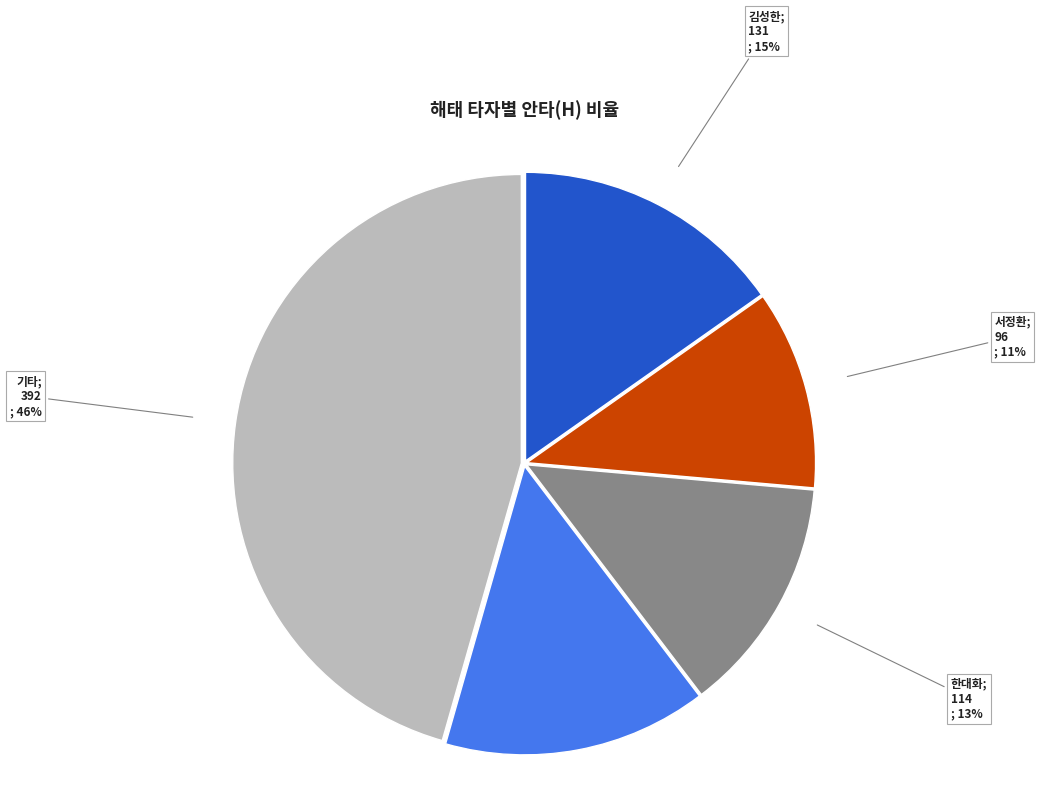

Is there any slice that represents more than half of the pie?

No